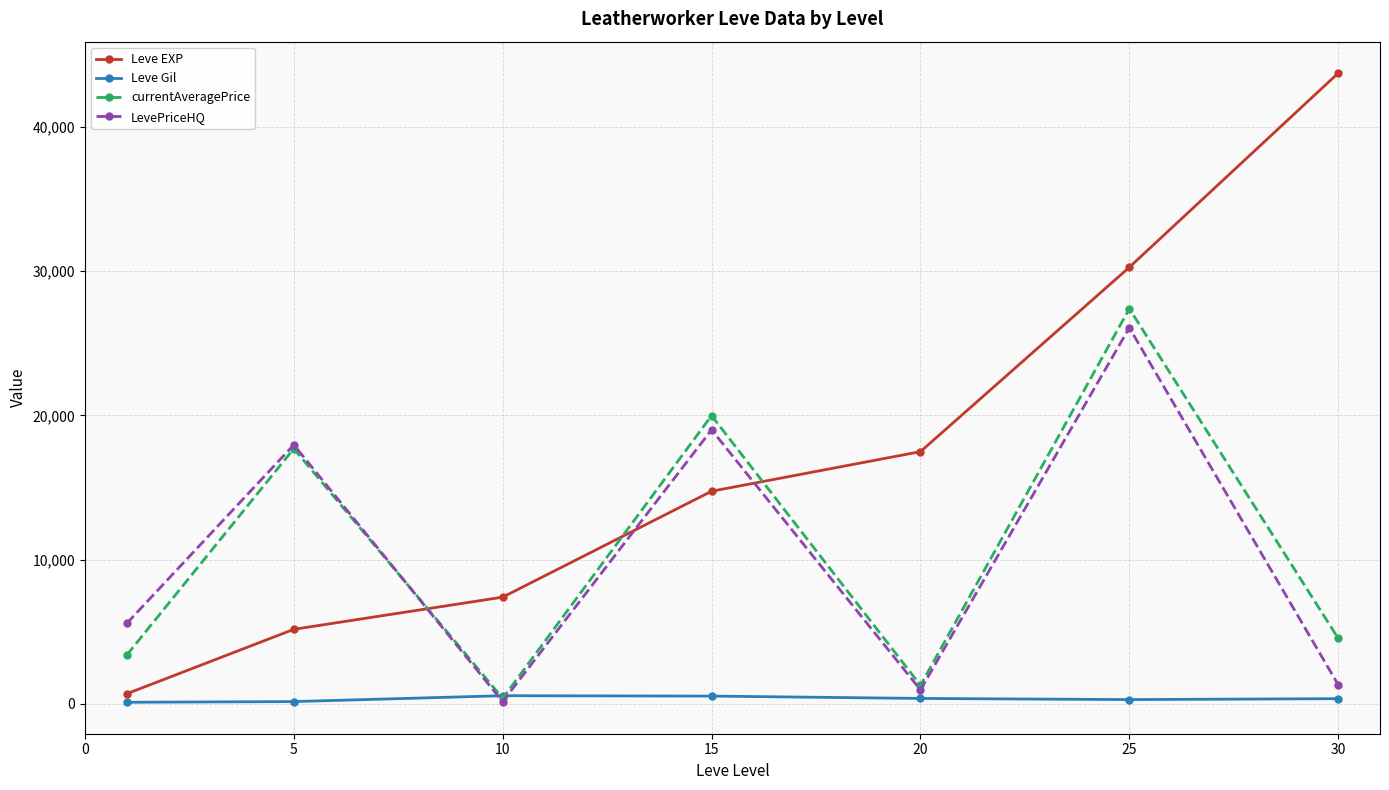

True or false: Leve EXP has more than 0 points higher than both neighbors.

False